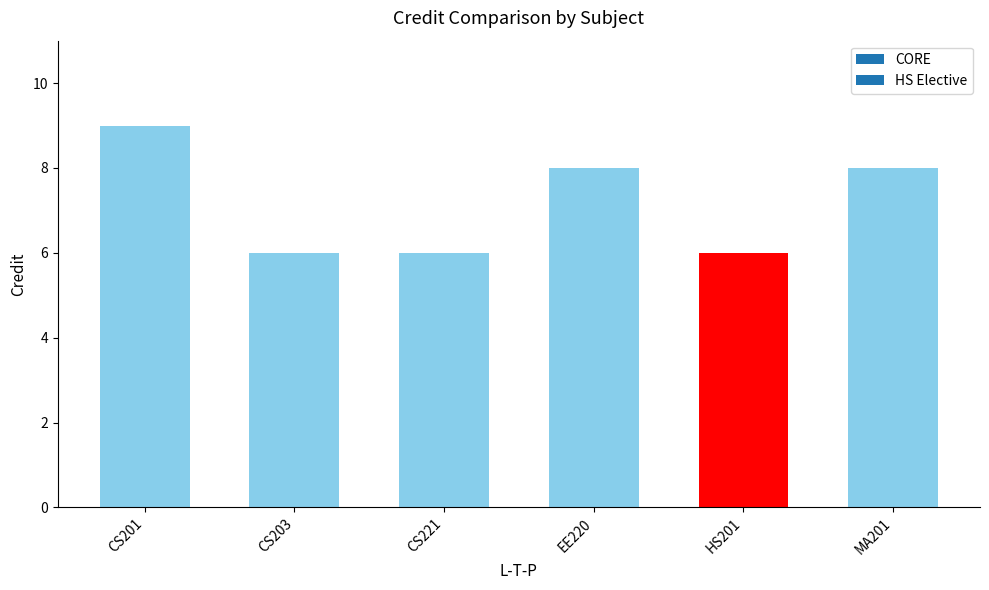

What value does the data have at CS203?

6